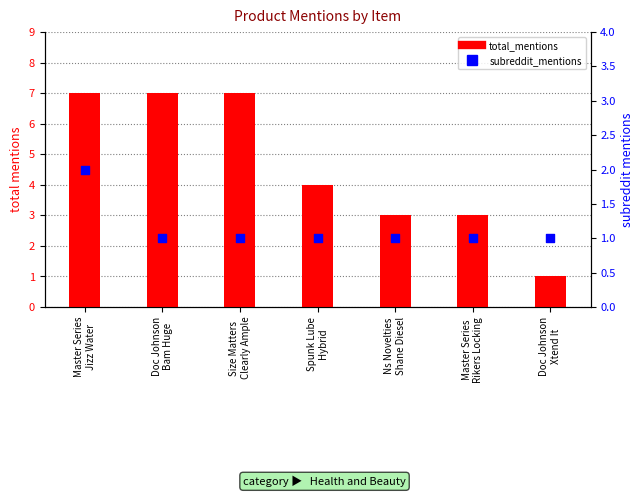

Is the value of total_mentions at Ns Novelties
Shane Diesel greater than the value of subreddit_mentions at Ns Novelties
Shane Diesel?

Yes